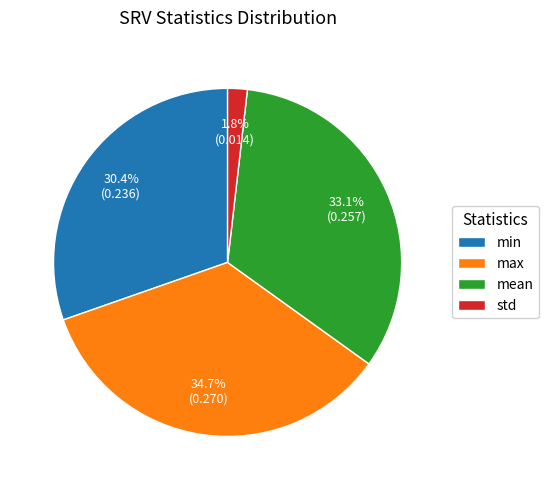

The min slice represents 19% of the pie. True or false?

False